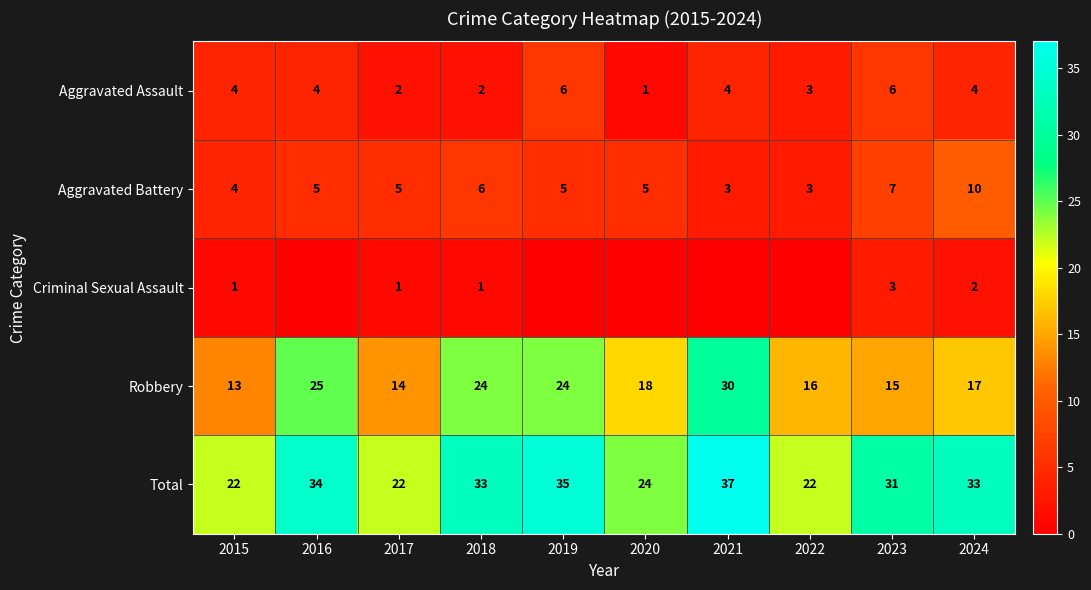

What is the spread (max minus min) of values at 2023?

28